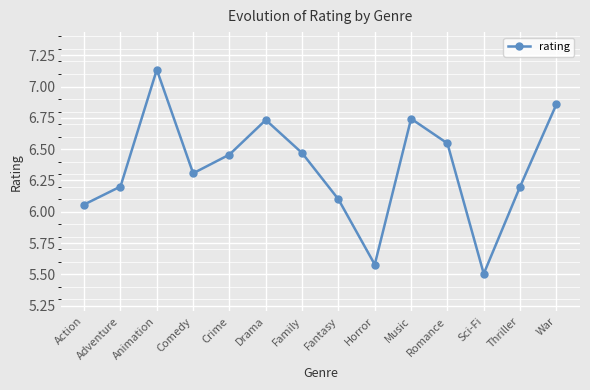

Which category has the highest value across all series?

Animation